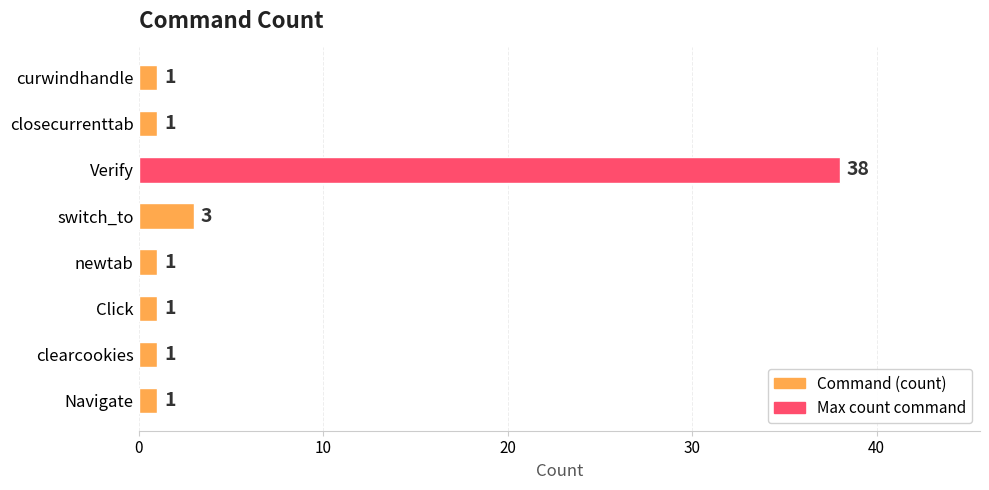

Which category has the highest value across all series?

Verify